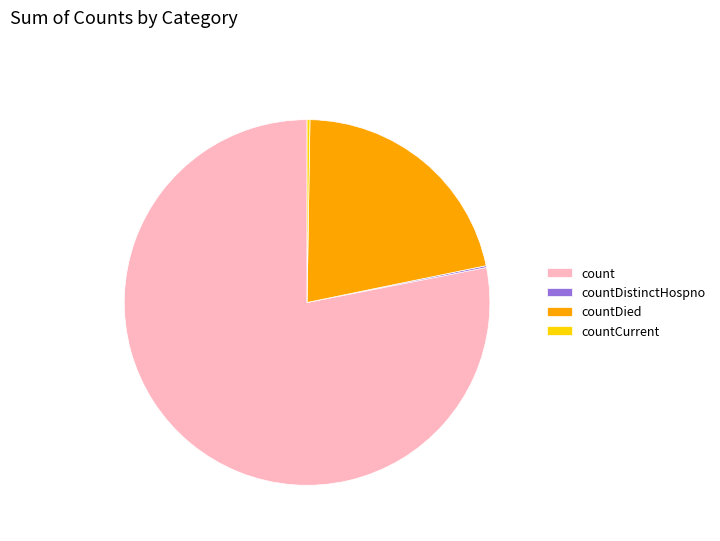

True or false: countDied accounts for 22% of the total.

True